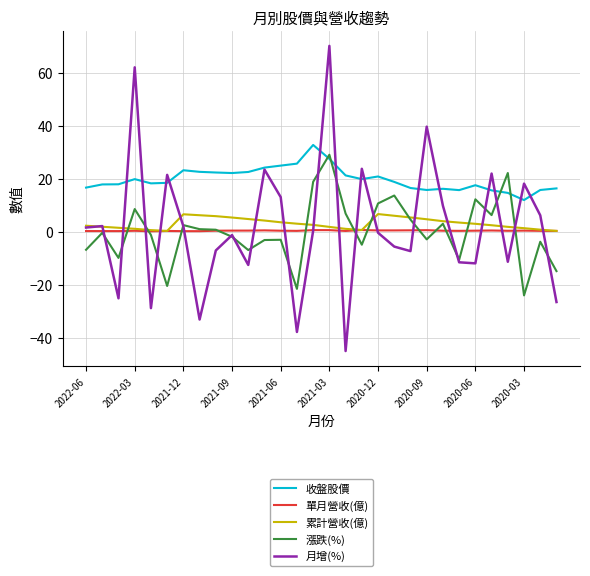

What is the minimum value for 收盤股價?

12.1